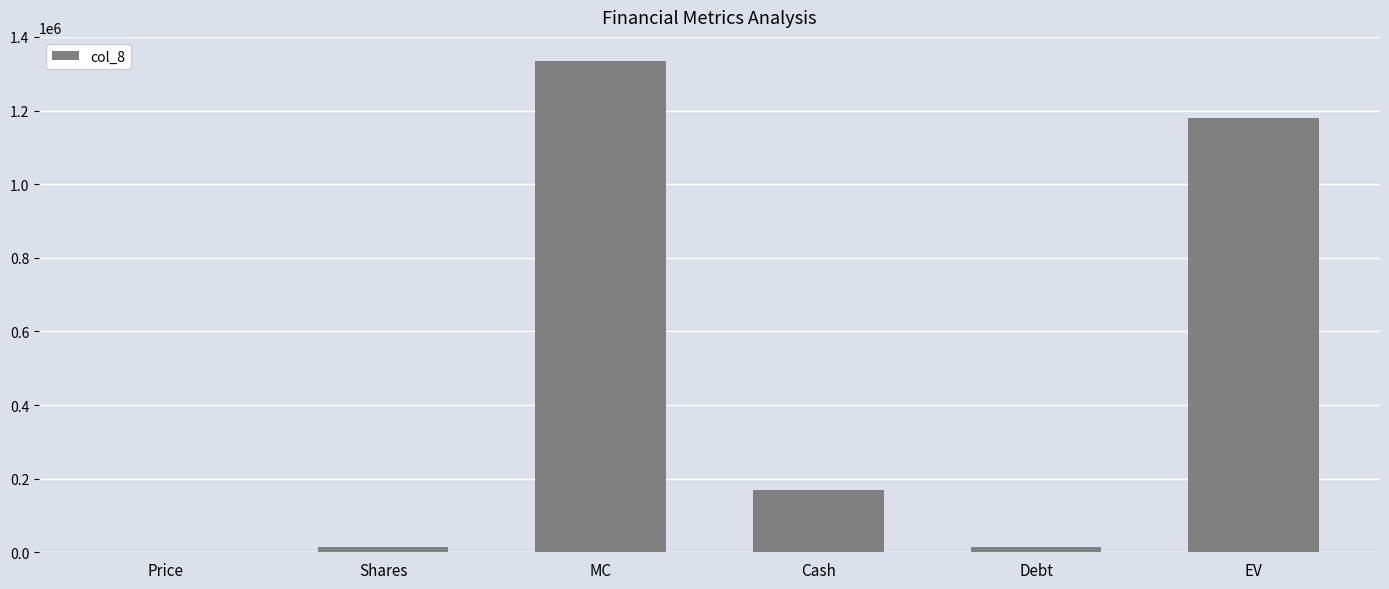

What is the approximate value at EV?

1178976.7